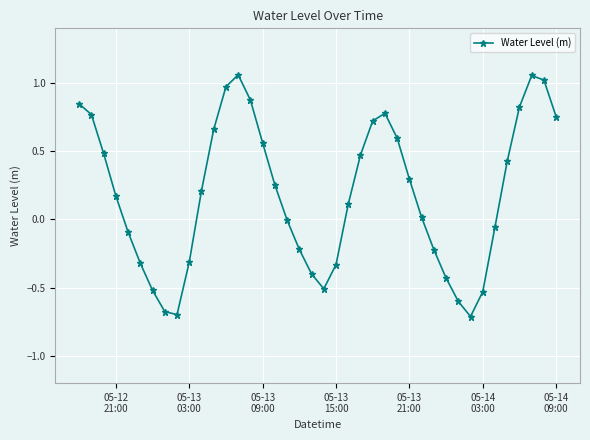

What is the minimum value shown in the chart?

-0.7